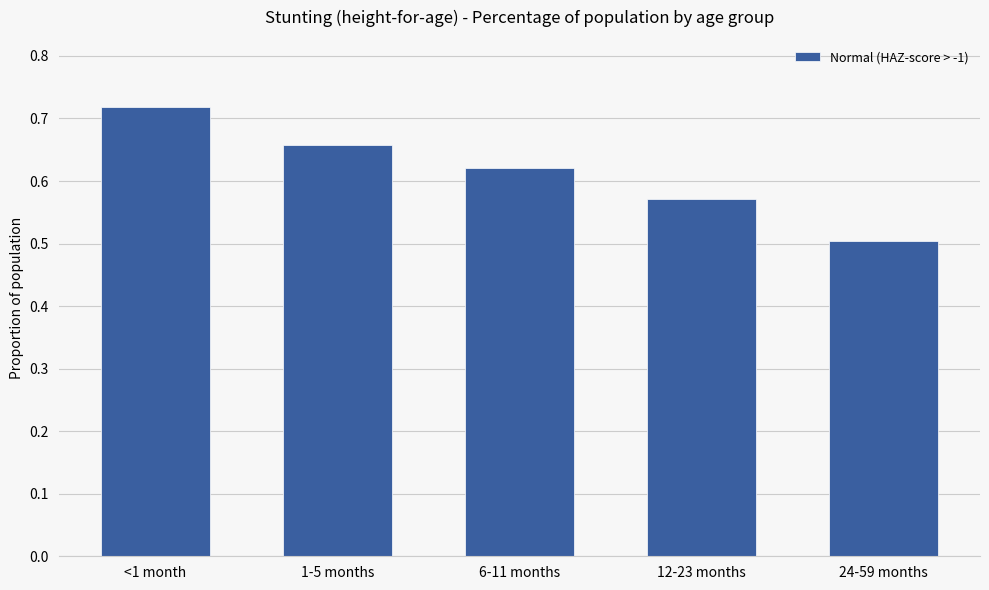

List the labels in order of value, smallest first.

24-59 months, 12-23 months, 6-11 months, 1-5 months, <1 month